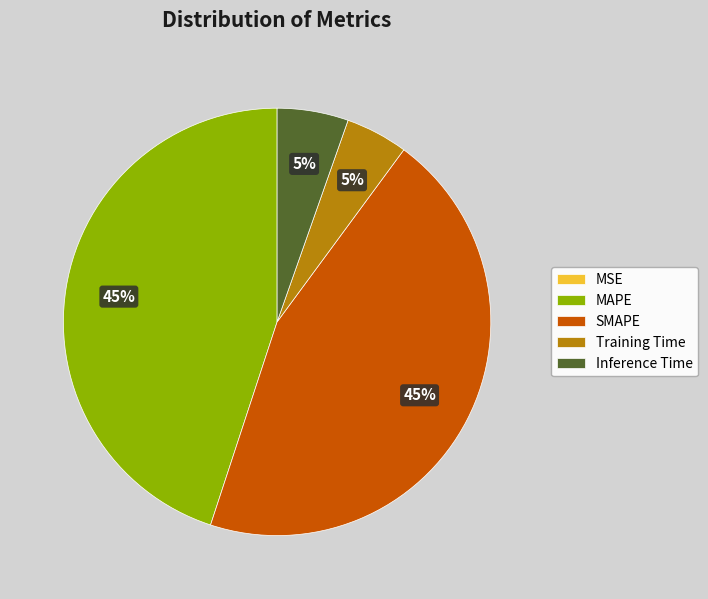

True or false: SMAPE accounts for 45% of the total.

True